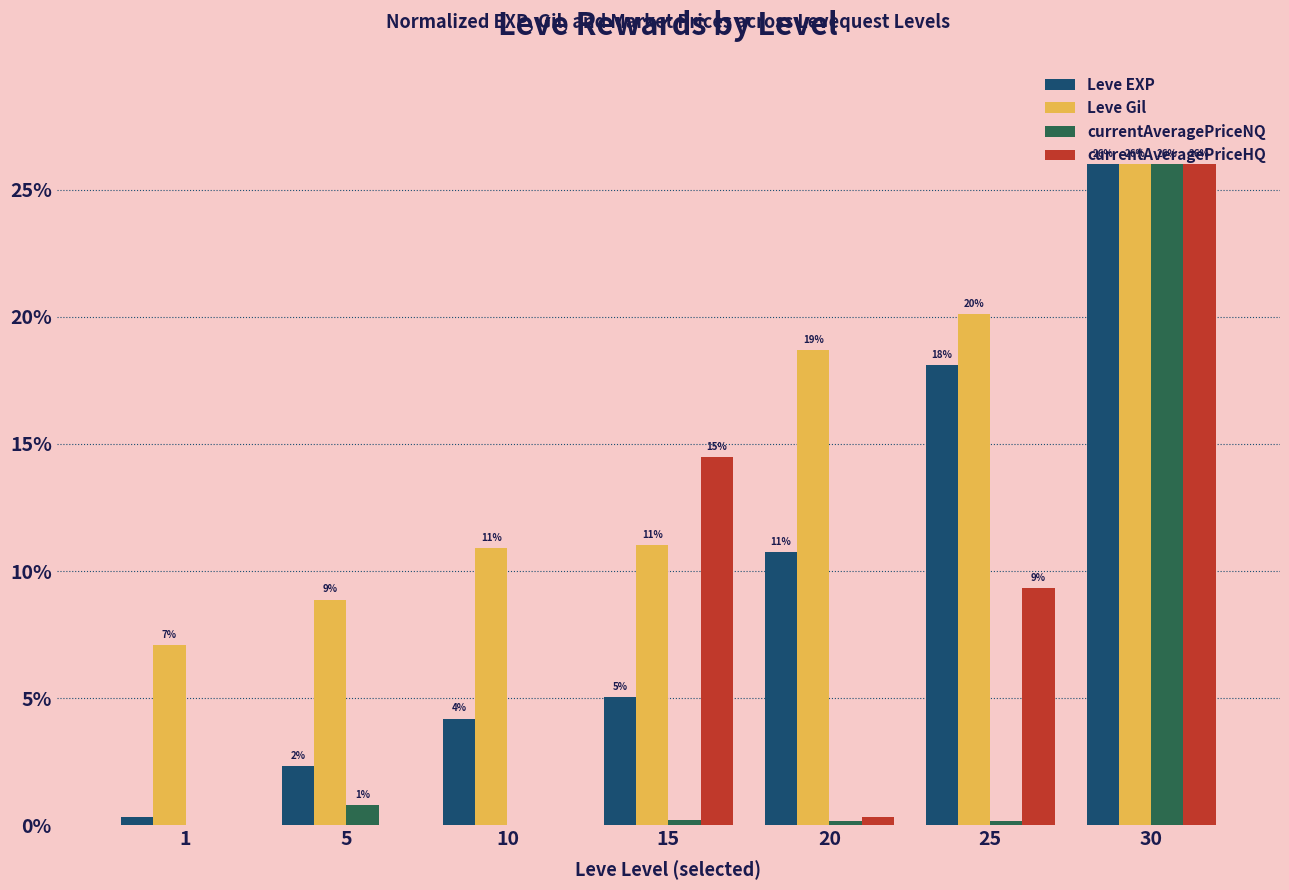

What are all the series names shown in the legend?

Leve EXP, Leve Gil, currentAveragePriceNQ, currentAveragePriceHQ